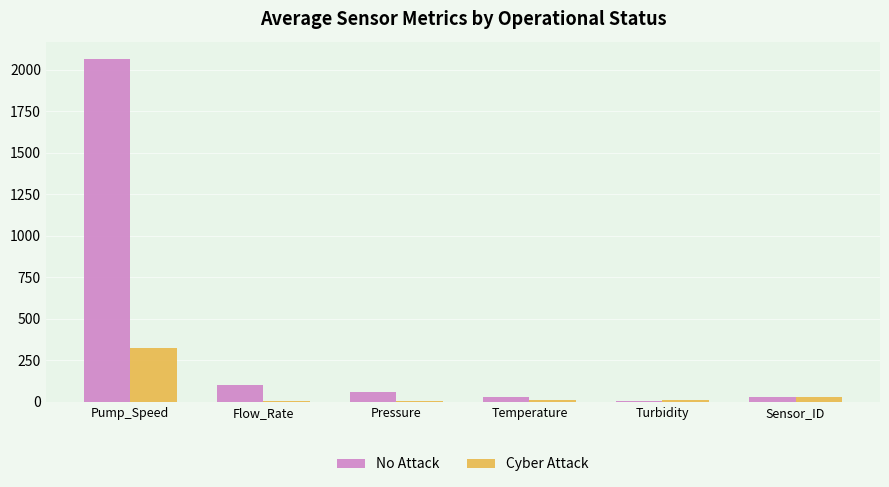

True or false: Cyber Attack has a value of 326.6 at Pump_Speed.

True